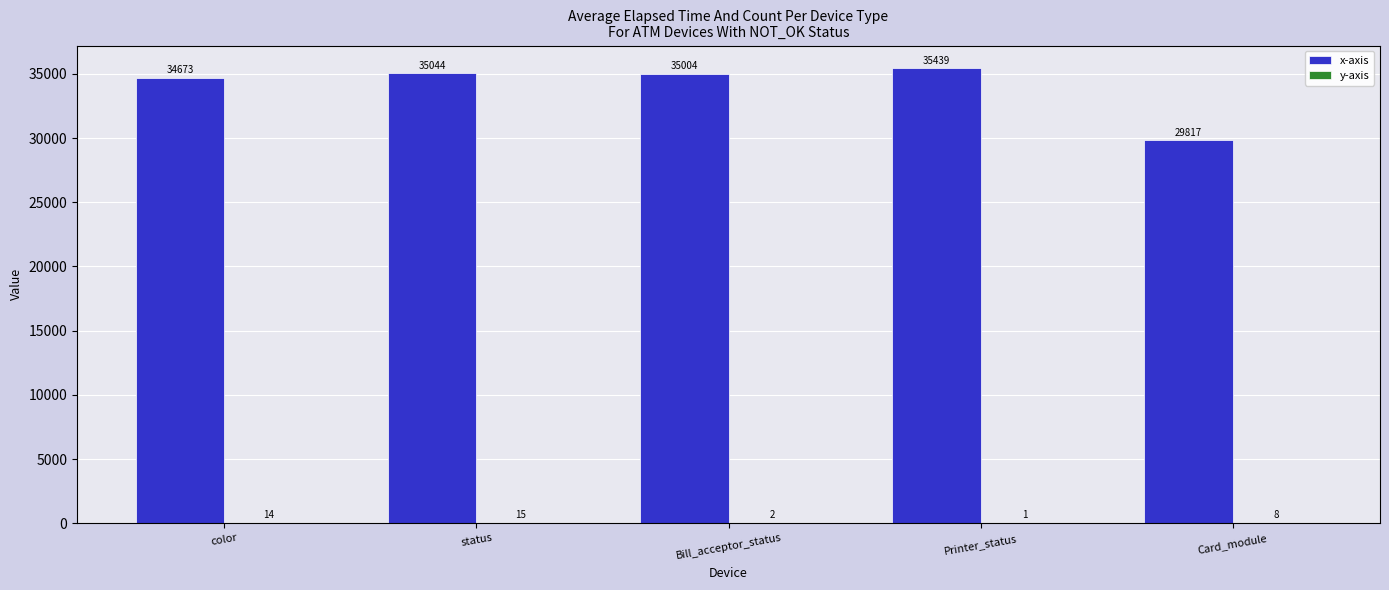

At which category does the chart reach its peak across all series?

Printer_status